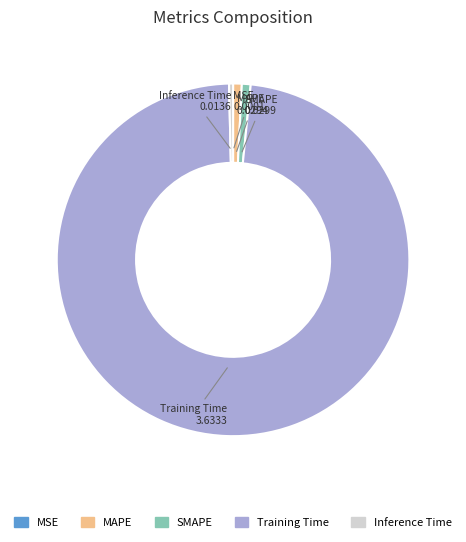

Between Inference Time and Training Time, which is larger?

Training Time